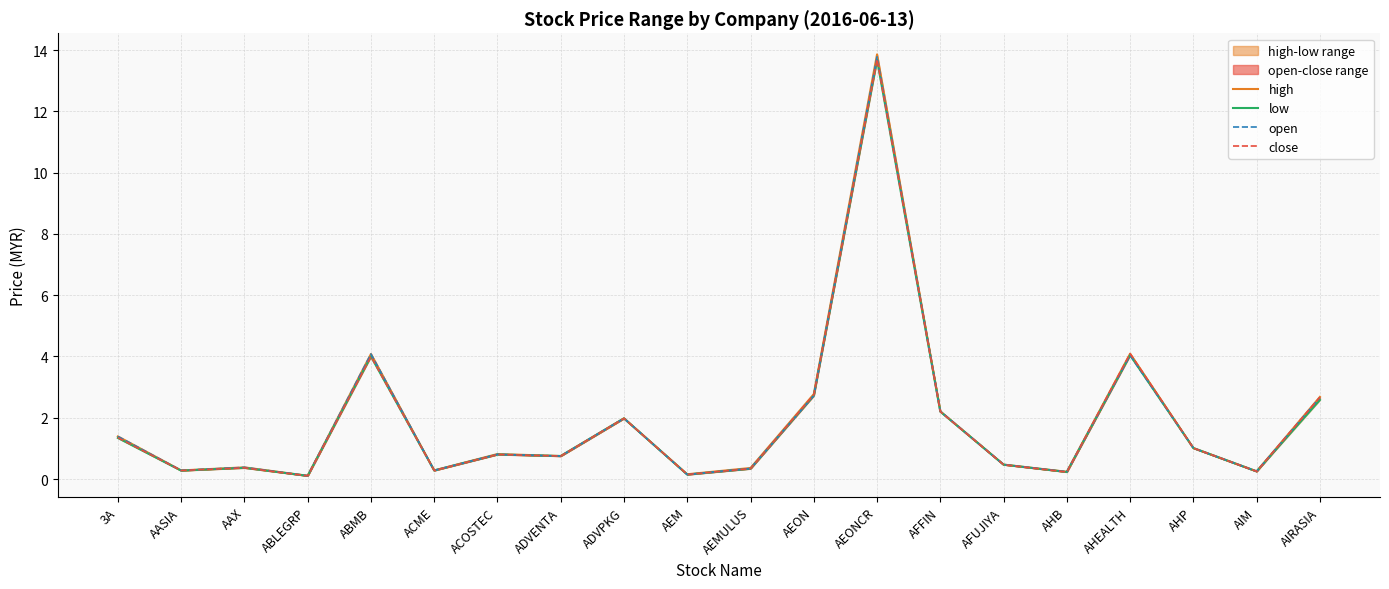

Is the value of open at AASIA greater than the value of close at AEONCR?

No